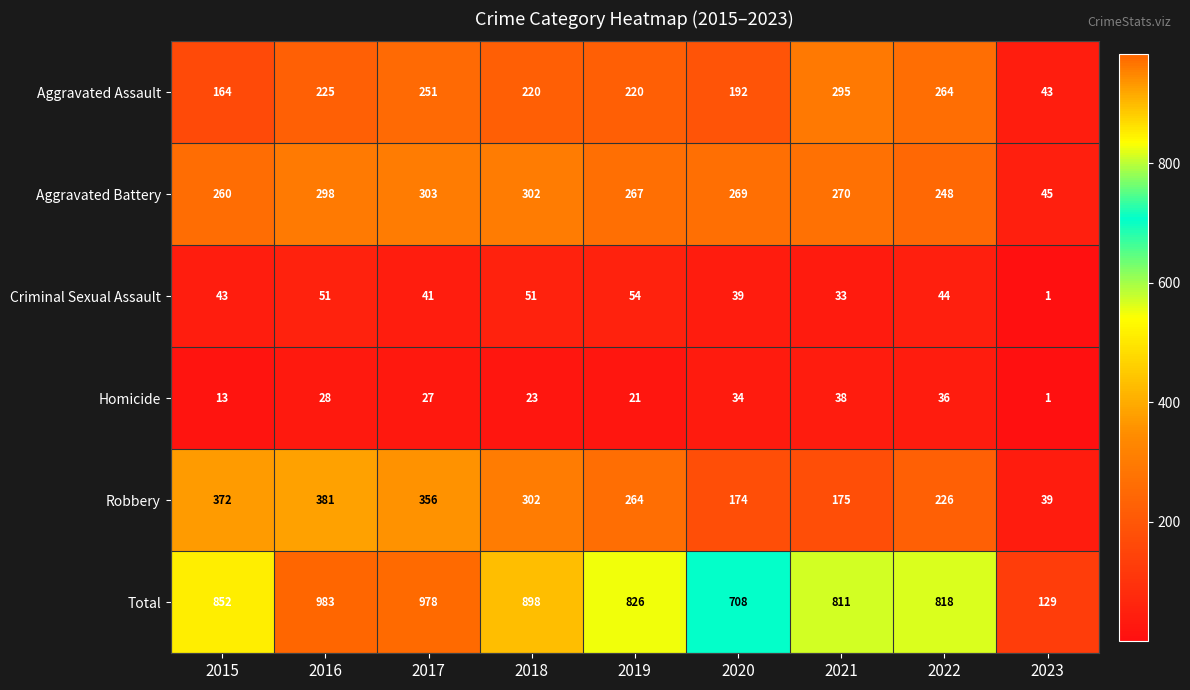

Which series changed the most between 2017 and 2020?

Total